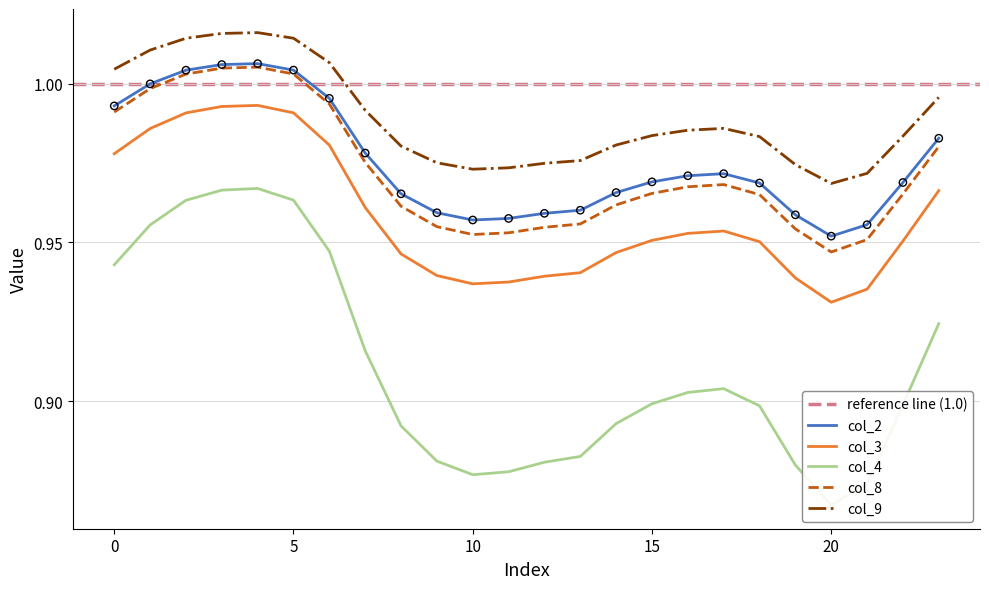

What is the total value across all series at 13?

4.7